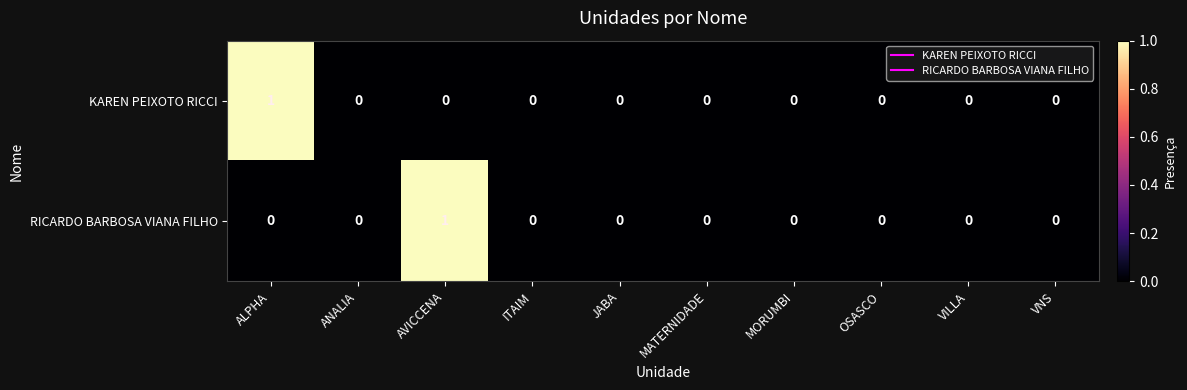

True or false: RICARDO BARBOSA VIANA FILHO has a value of 0 at OSASCO.

True